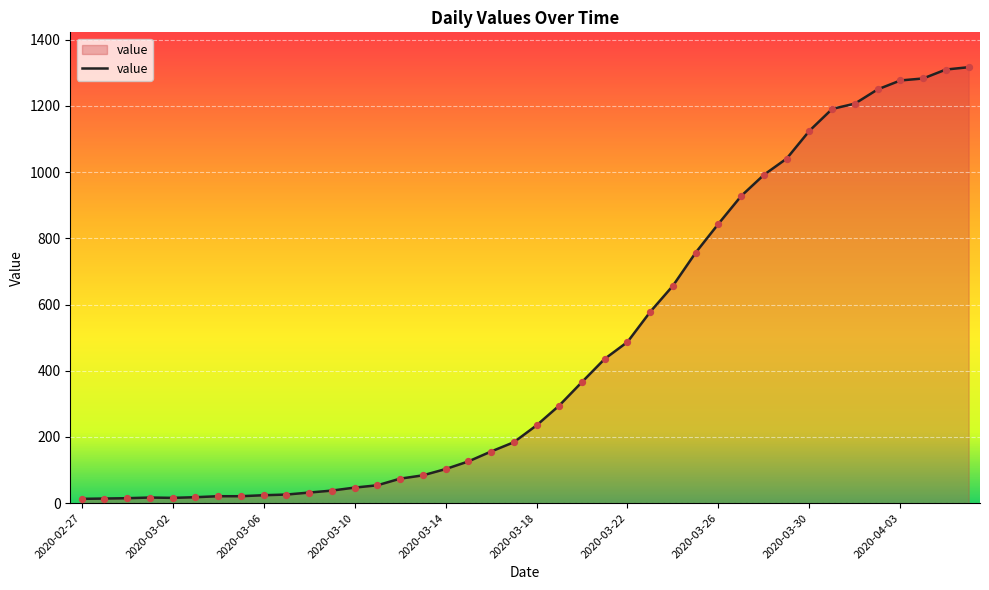

What is the difference between the maximum and minimum values?

1304